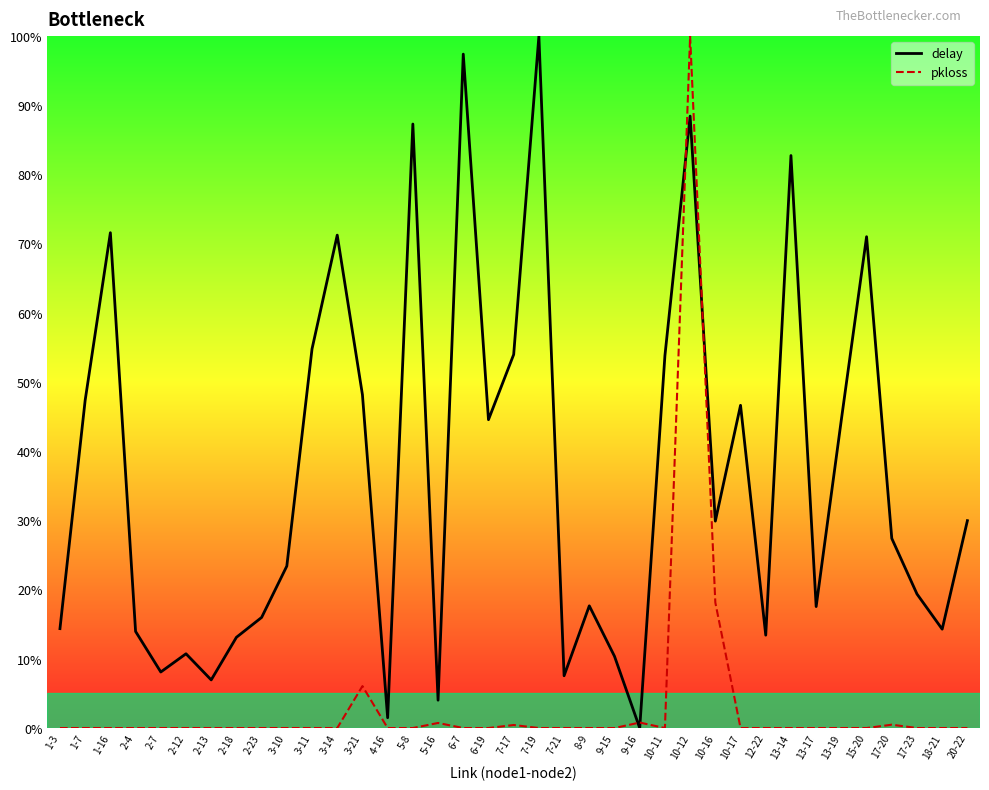

The value of delay at 13-17 is 26.4. True or false?

False